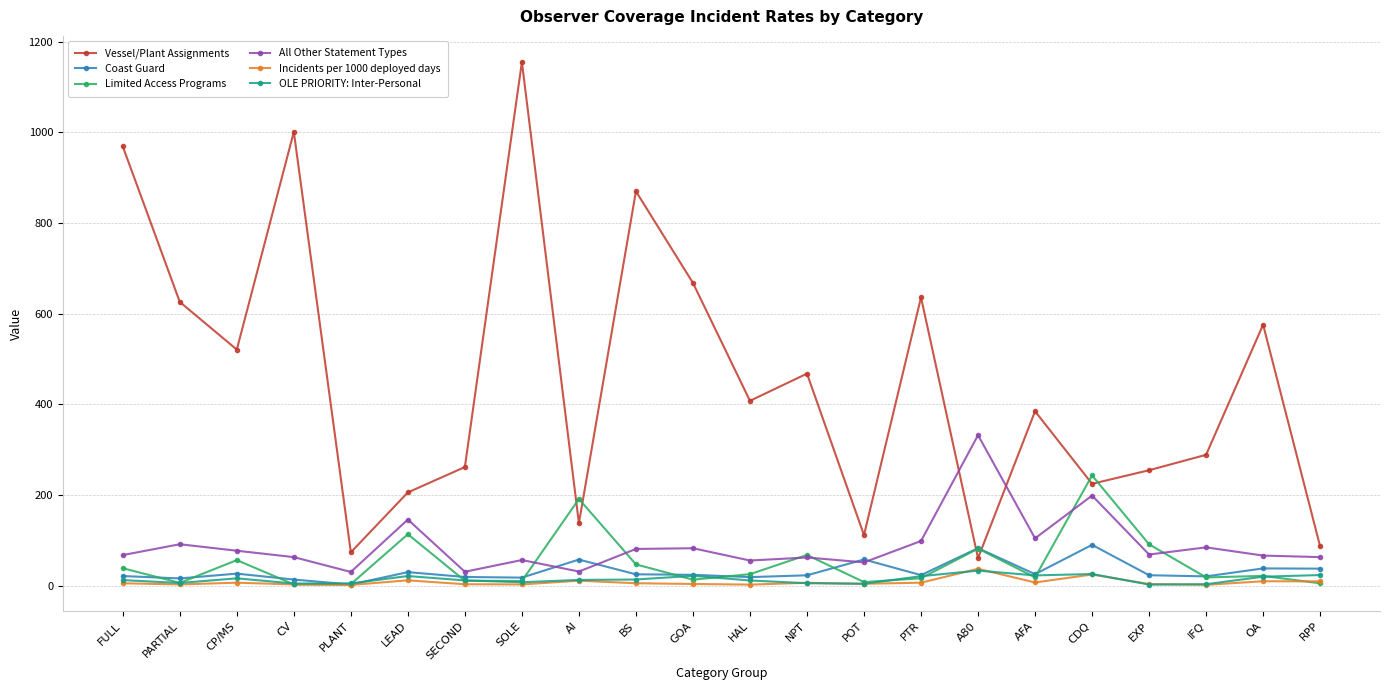

What is the difference between the second highest and minimum values in the Incidents per 1000 deployed days series?

23.0